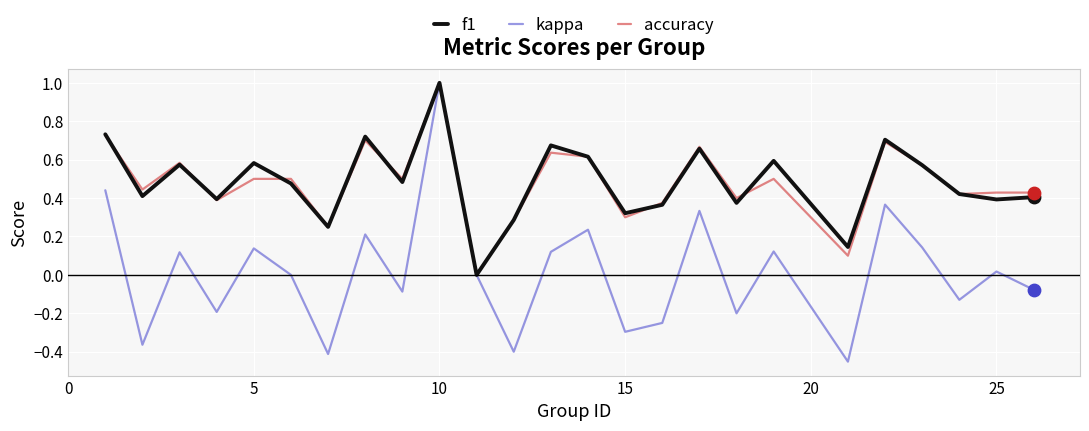

Which series has the widest spread of values?

kappa